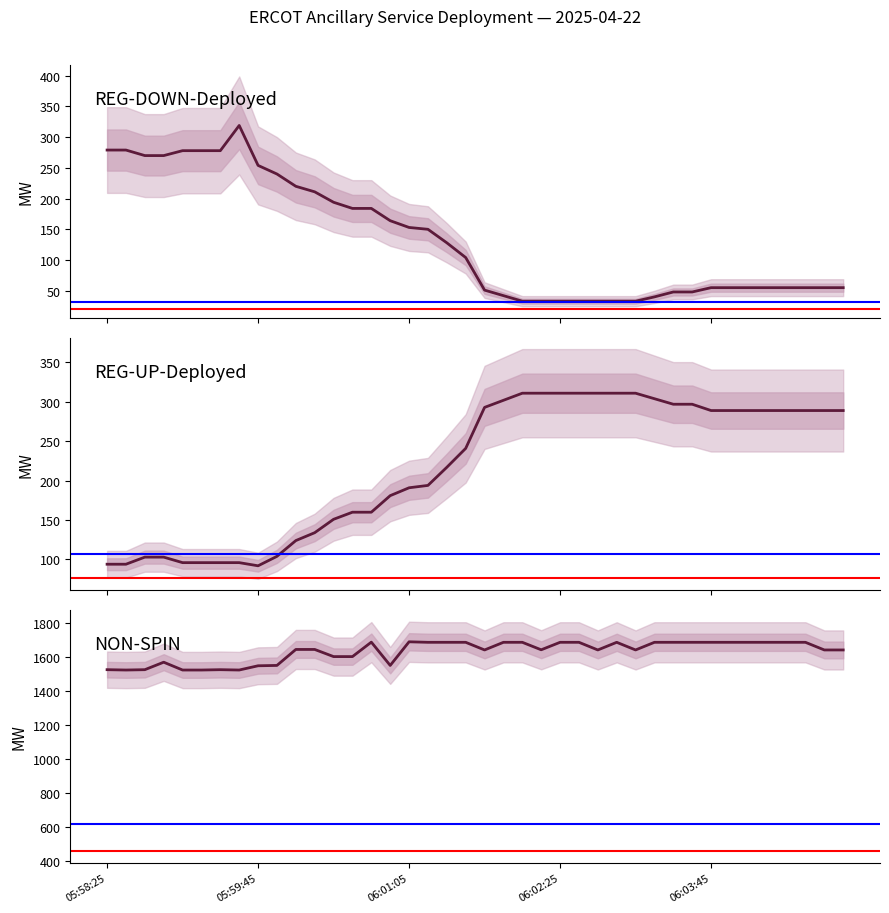

The value of NON-SPIN at 12 is 2298. True or false?

False